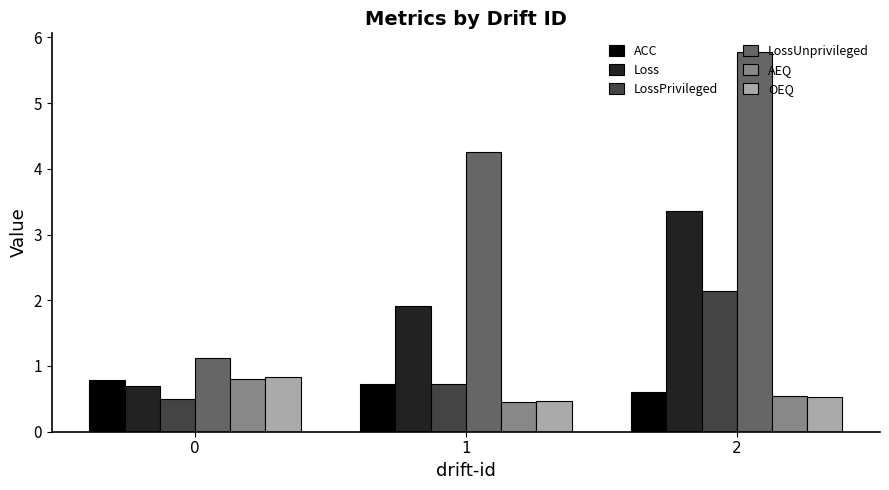

Reading left to right, transcribe all the data shown in this chart.

ACC: 0=0.8	1=0.7	2=0.6
Loss: 0=0.7	1=1.9	2=3.4
LossPrivileged: 0=0.5	1=0.7	2=2.1
LossUnprivileged: 0=1.1	1=4.3	2=5.8
AEQ: 0=0.8	1=0.5	2=0.5
OEQ: 0=0.8	1=0.5	2=0.5